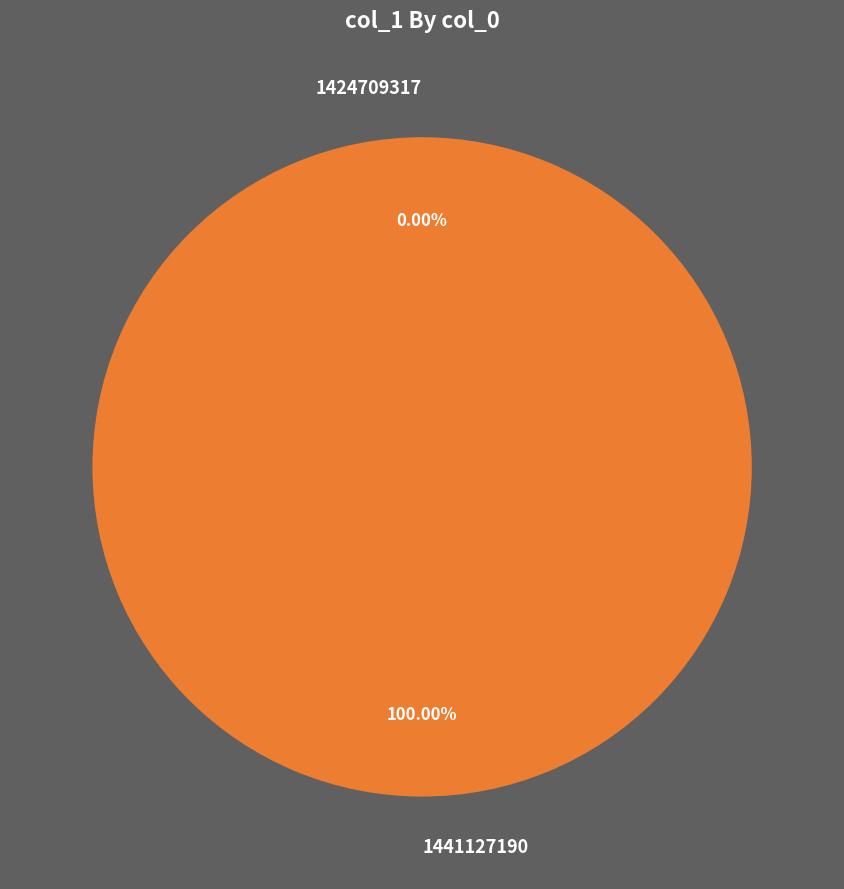

Does 1441127190 represent more than half of the total?

Yes